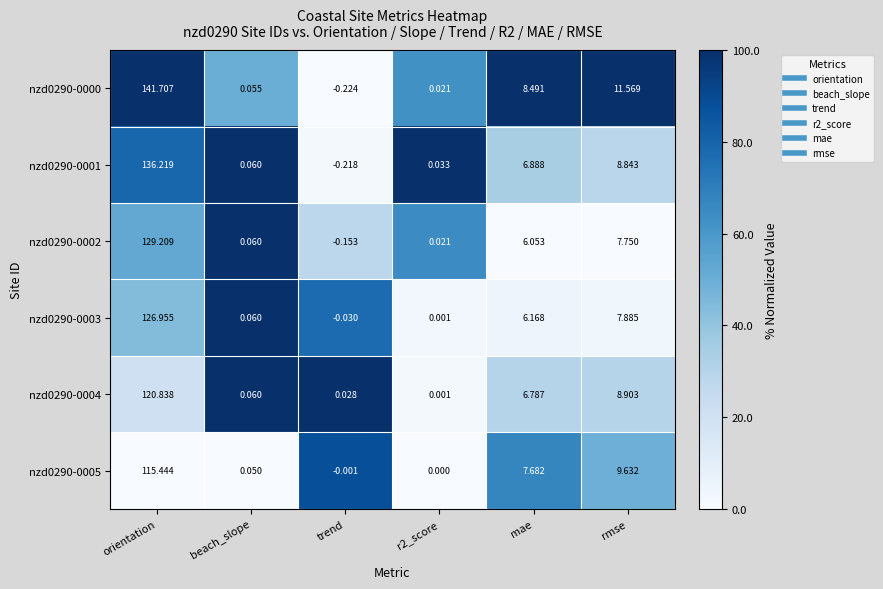

Which label corresponds to the largest value in the chart?

orientation